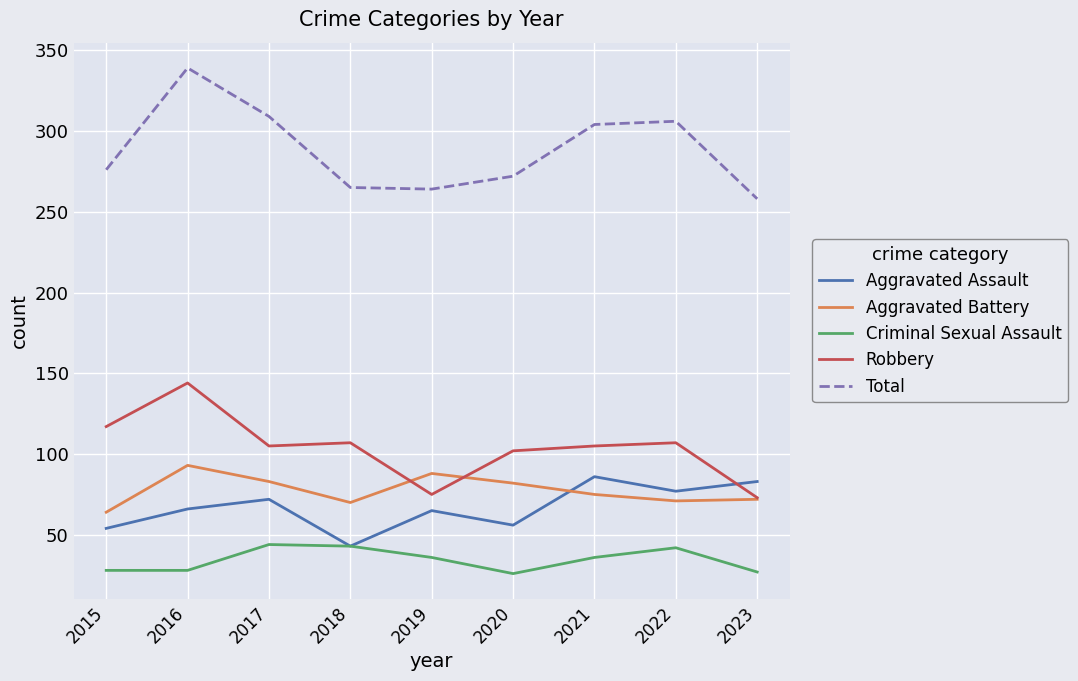

Is it true that Total equals 186 at 2017?

False